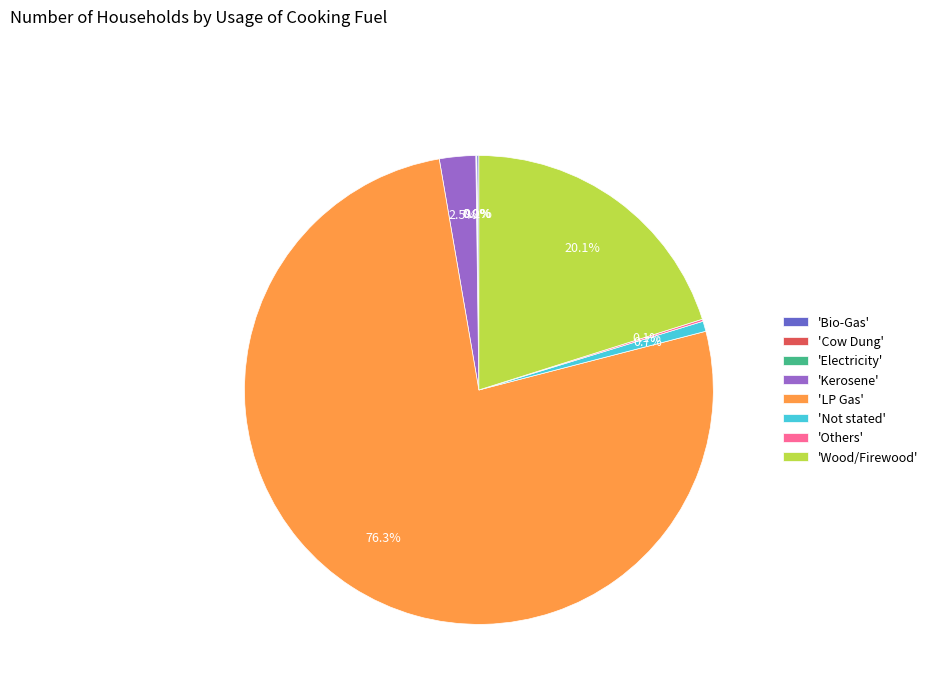

Do 'Kerosene' and 'Not stated' together represent more than half of the pie?

No